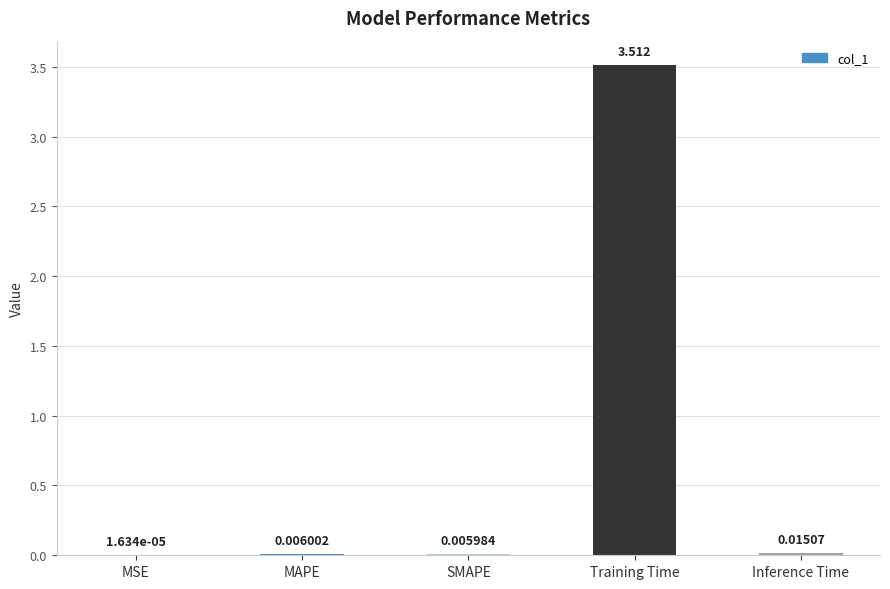

Which category has the highest value across all series?

Training Time